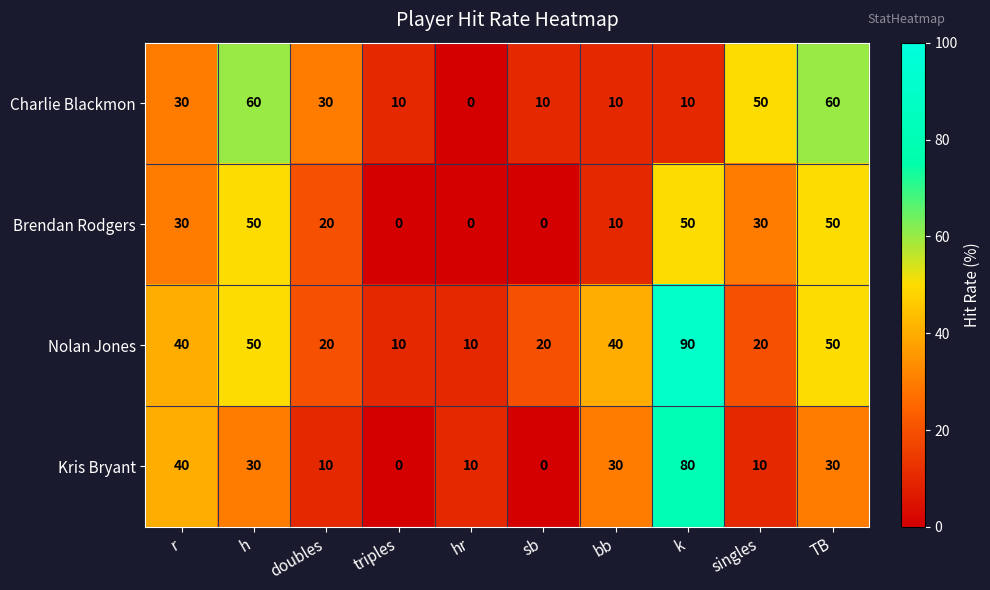

Read the Kris Bryant value at bb, to the nearest 10.

30